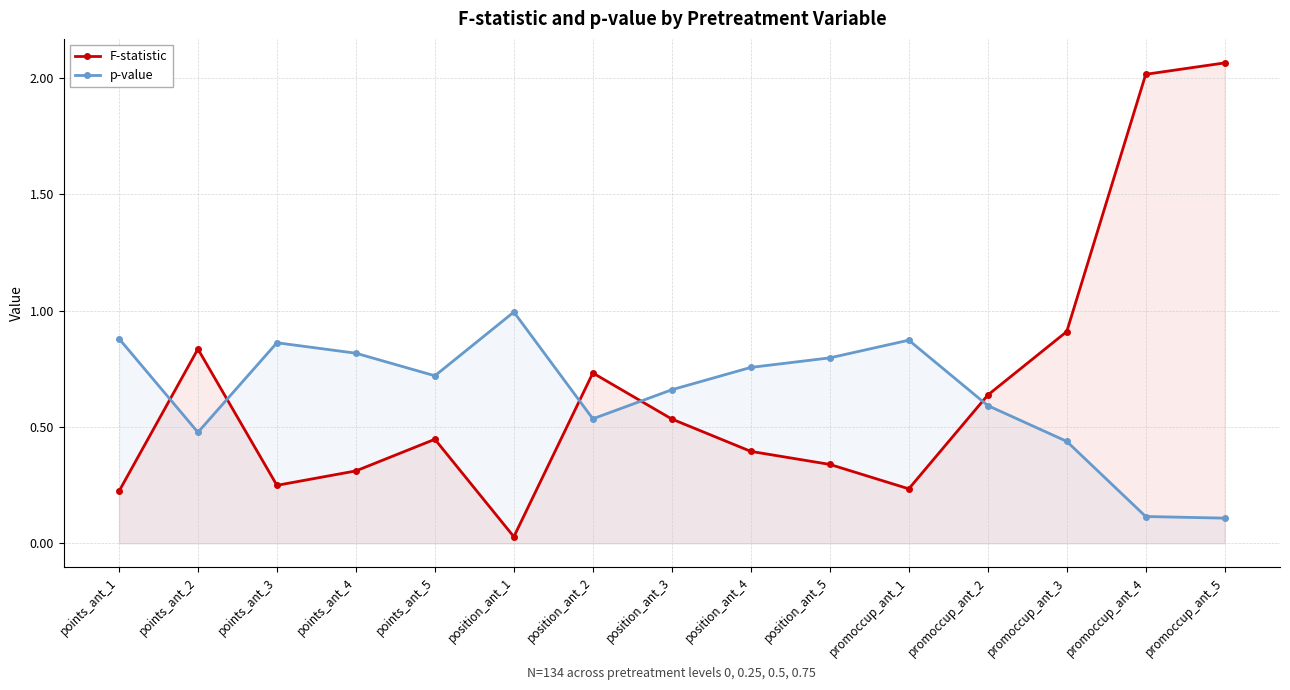

In F-statistic, how many points are higher than both neighbors (excluding endpoints)?

3